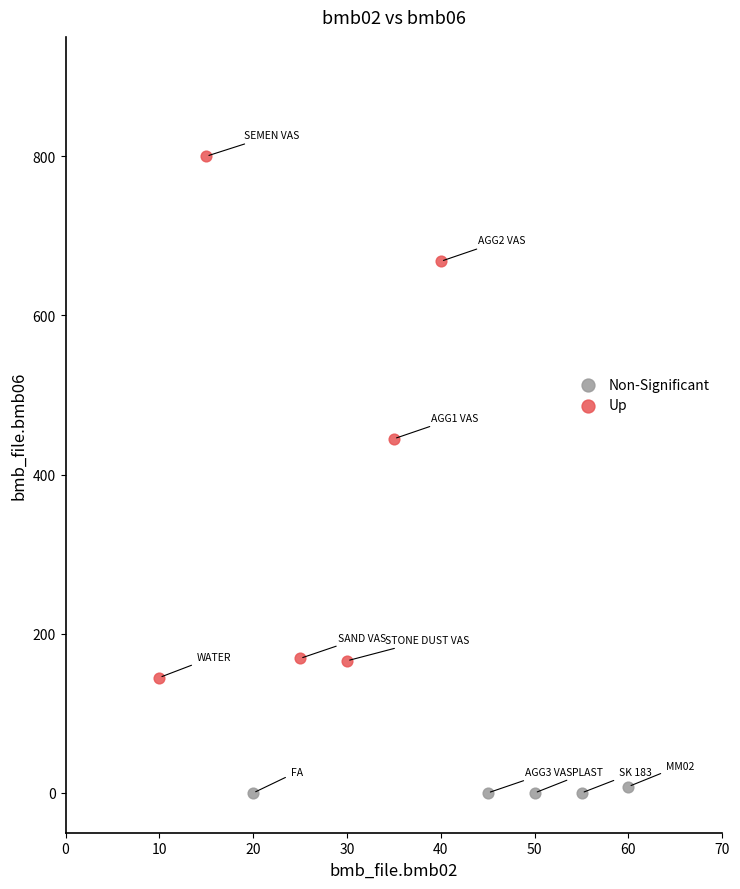

Which series has the largest Y range (max minus min)?

Up